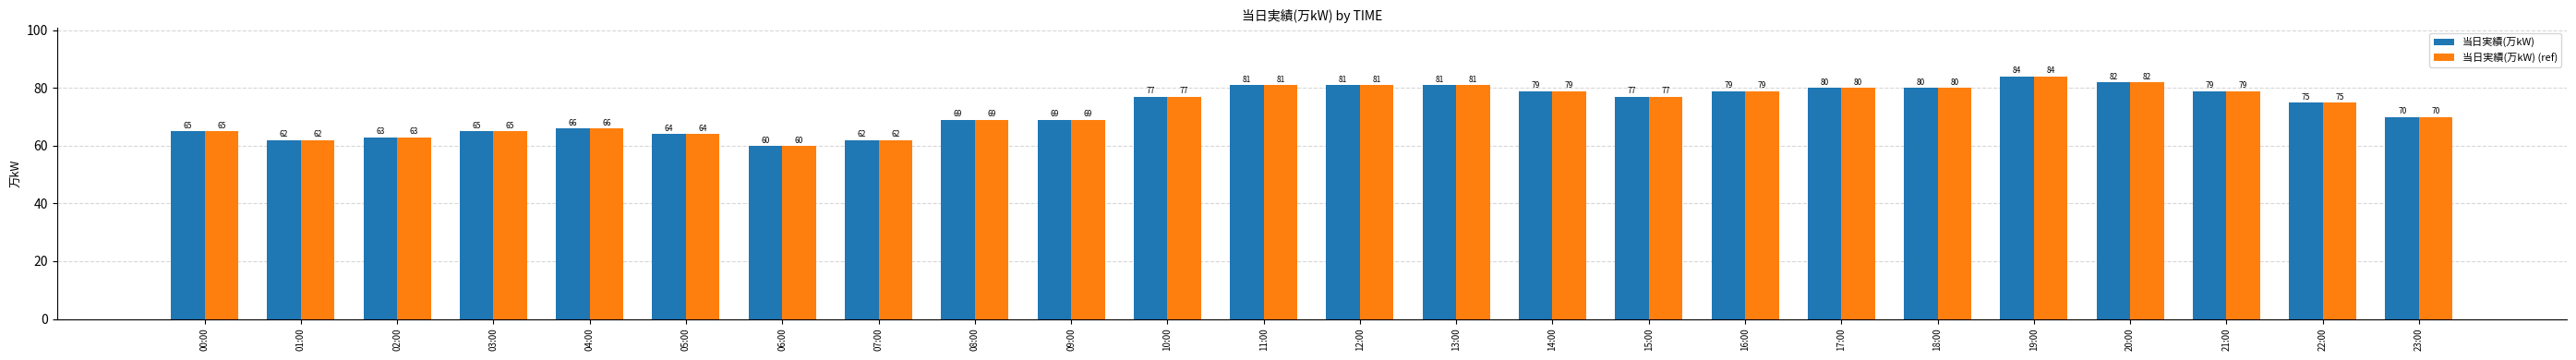

How many data points does each series have?

24